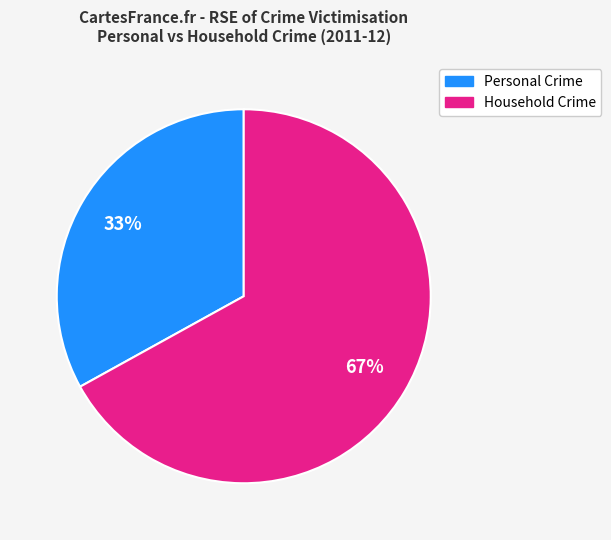

Is there a majority slice in this chart?

Yes